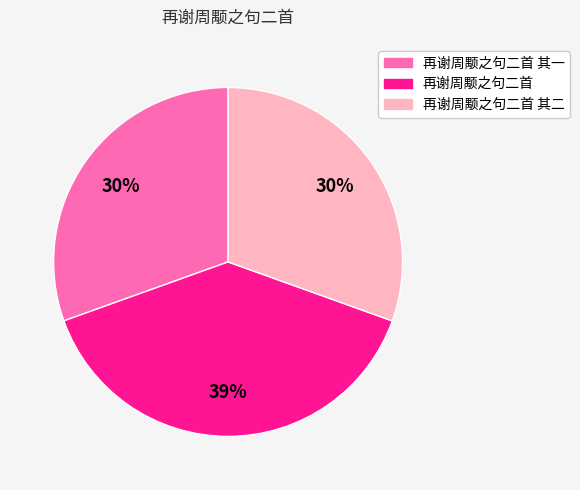

Combined, do 再谢周颙之句二首 其二 and 再谢周颙之句二首 其一 account for over 50%?

Yes